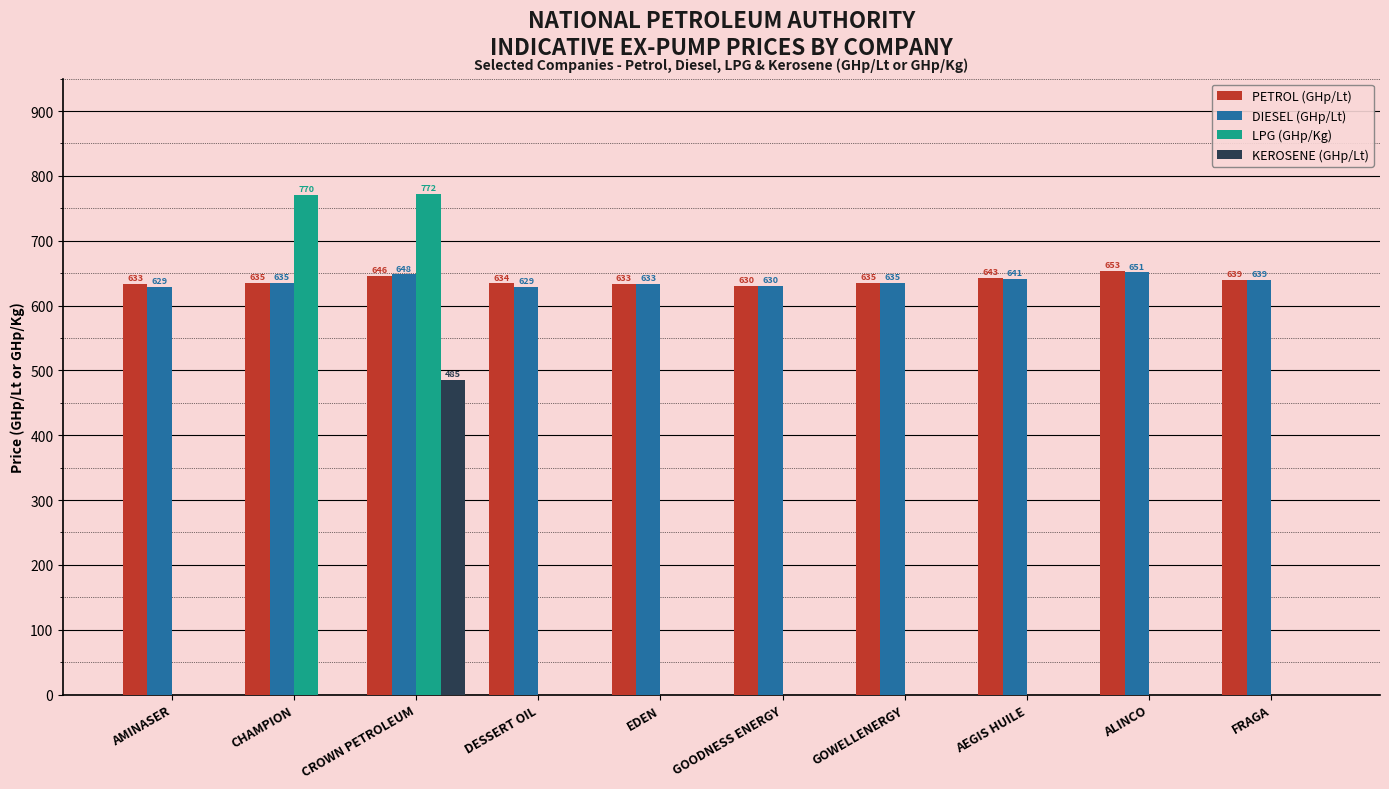

Are the bars horizontal?

No